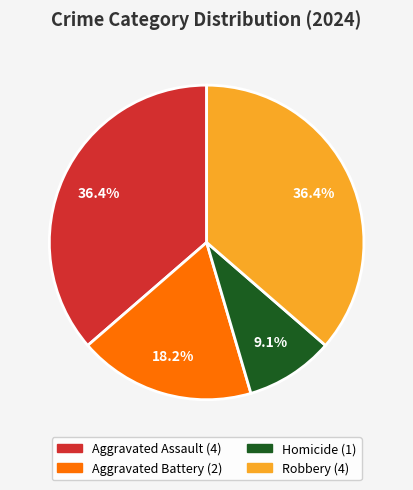

How many segments does this pie chart have?

4